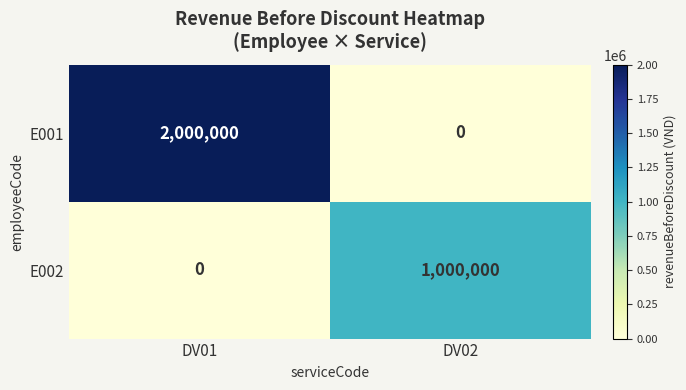

Is it true that E002 equals 1000000 at DV02?

True